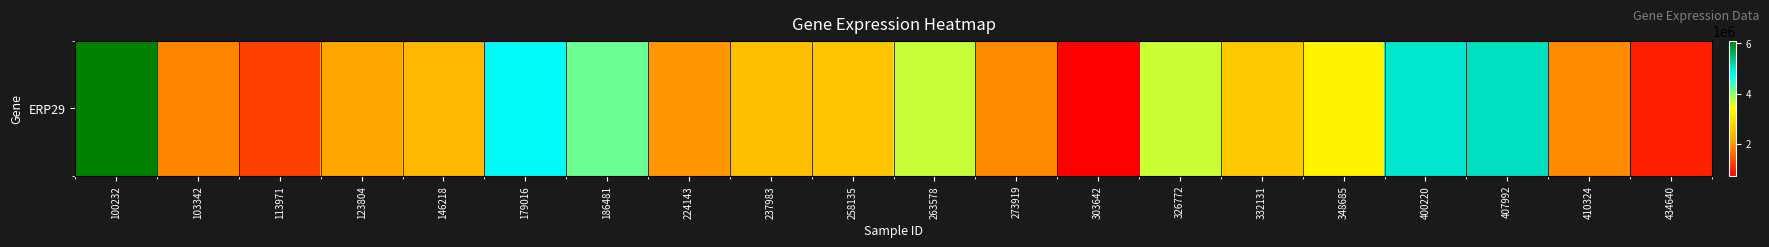

What is the difference between the values at 348685 and 407992?

1838300